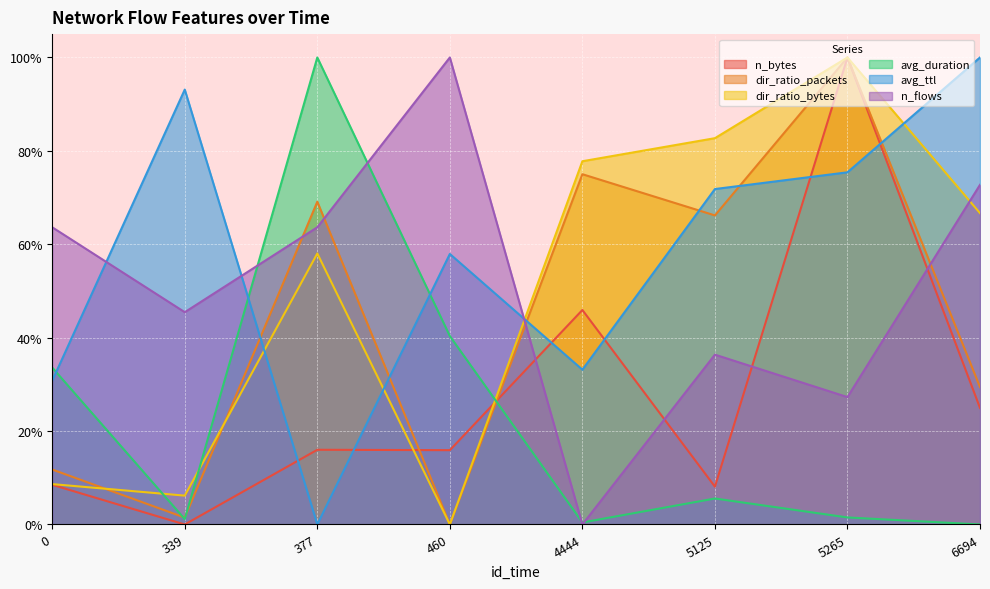

Is it true that avg_ttl equals 0.3 at 4444?

True